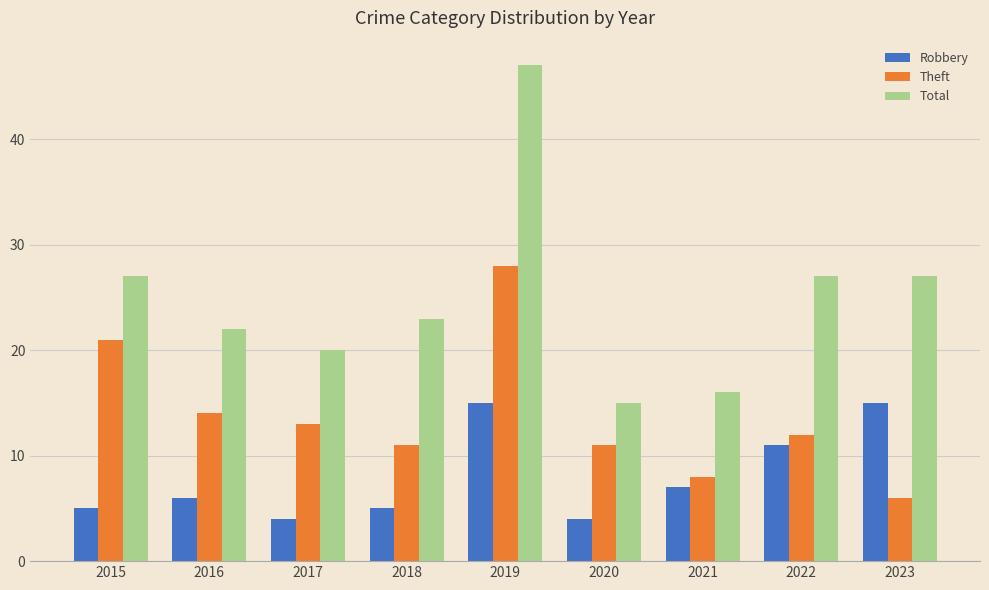

Reading left to right, transcribe all the data shown in this chart.

Robbery: 2015=5	2016=6	2017=4	2018=5	2019=15	2020=4	2021=7	2022=11	2023=15
Theft: 2015=21	2016=14	2017=13	2018=11	2019=28	2020=11	2021=8	2022=12	2023=6
Total: 2015=27	2016=22	2017=20	2018=23	2019=47	2020=15	2021=16	2022=27	2023=27